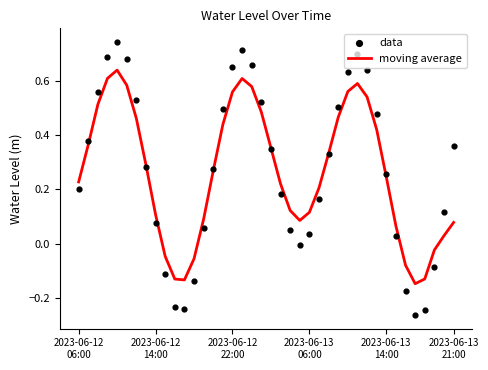

At how many categories does at least one series exceed 0?

32